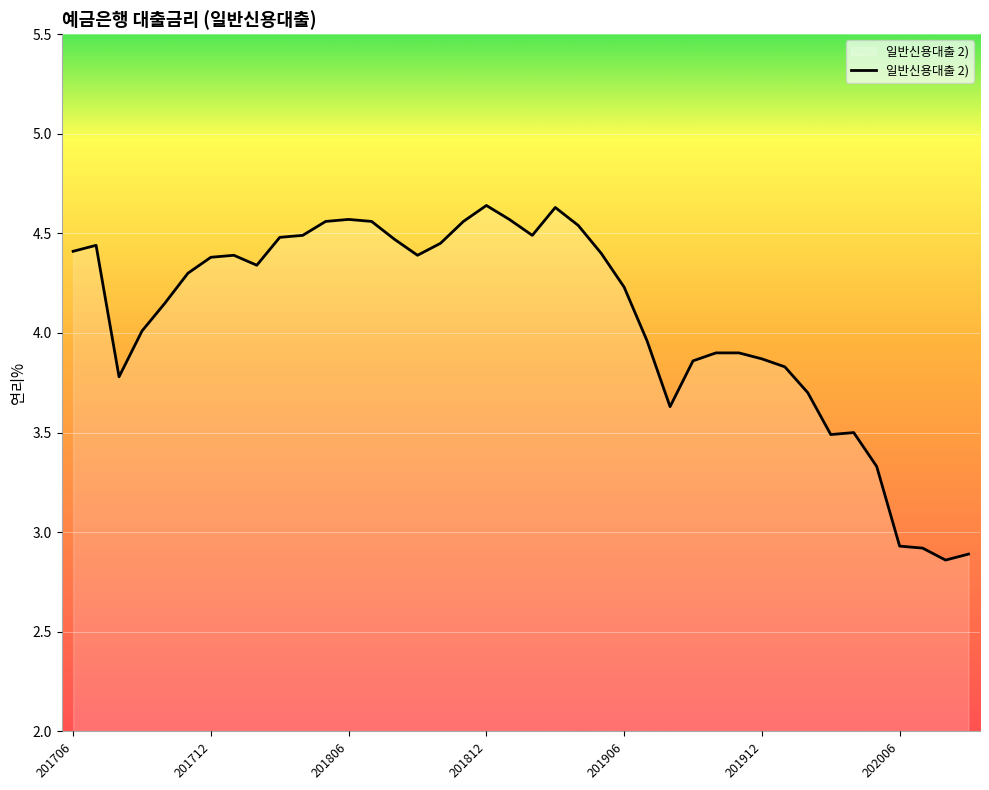

What is the difference between the maximum and minimum values?

1.8